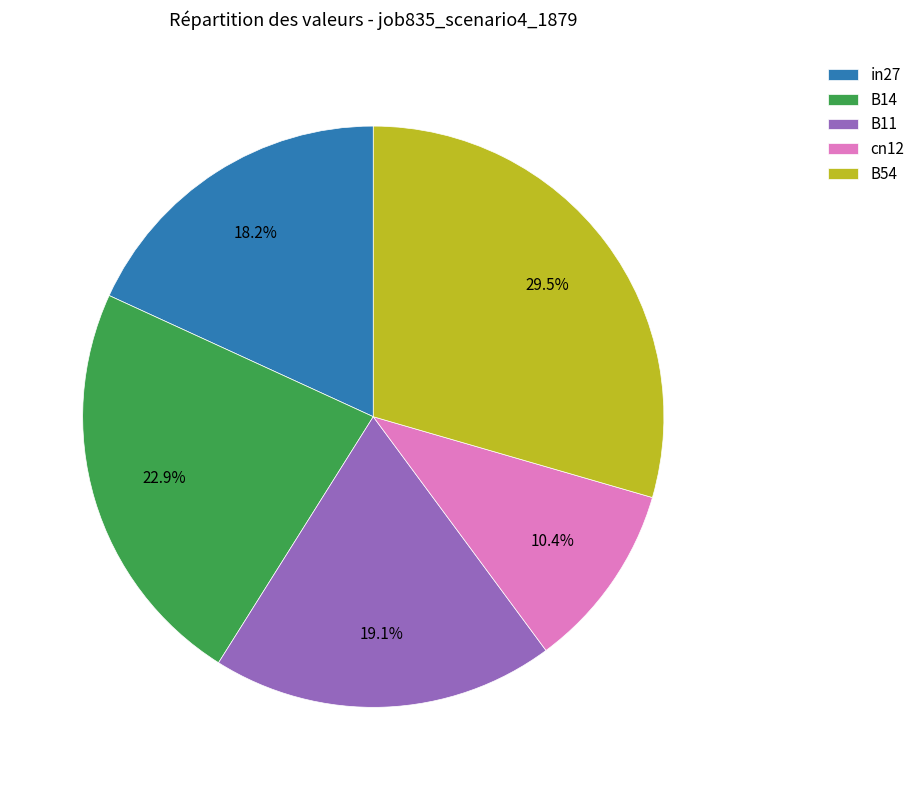

Combined, what portion of the pie is cn12 and B11?

29.5%